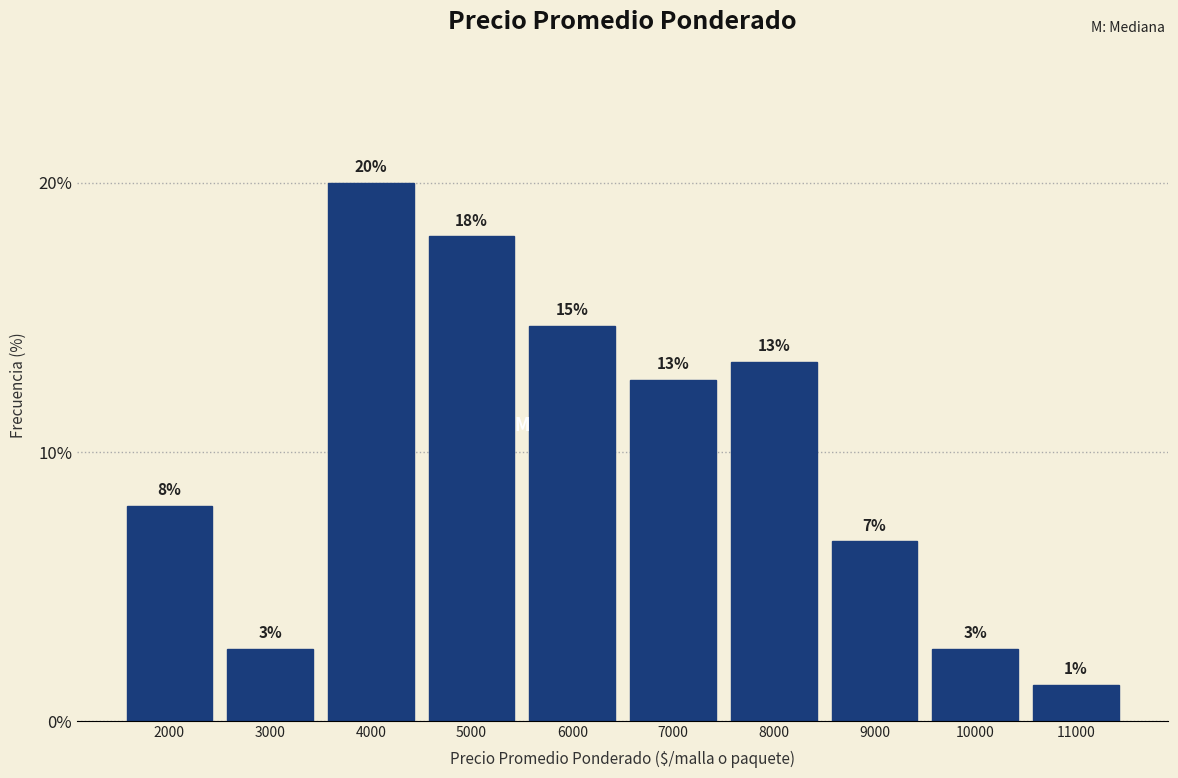

Does the chart contain any negative values?

No